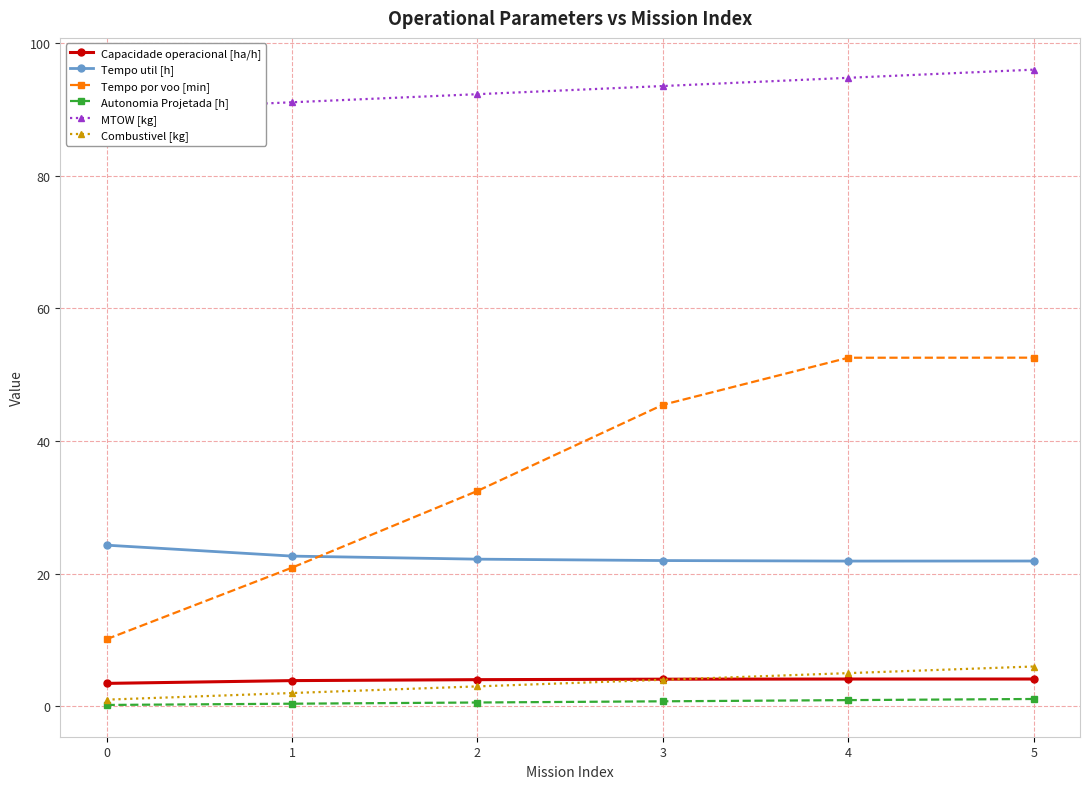

True or false: MTOW [kg] and Capacidade operacional [ha/h] intersect in this chart.

False